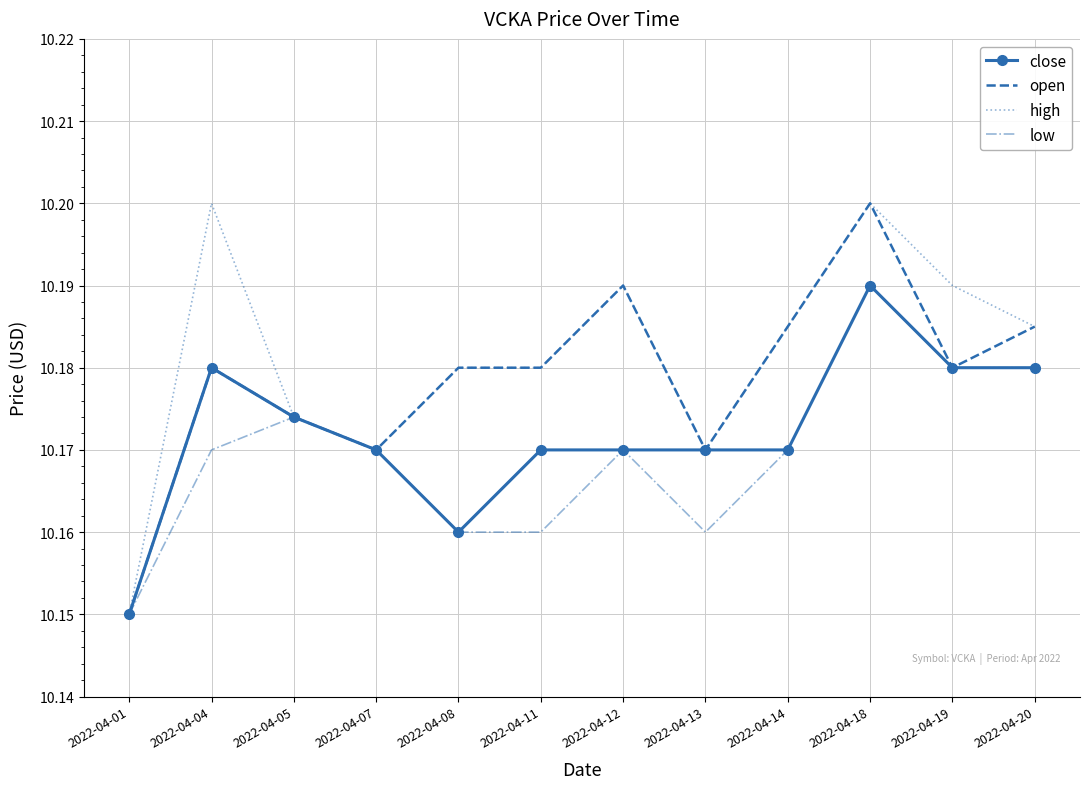

Which category has the highest value in the open series?

2022-04-18